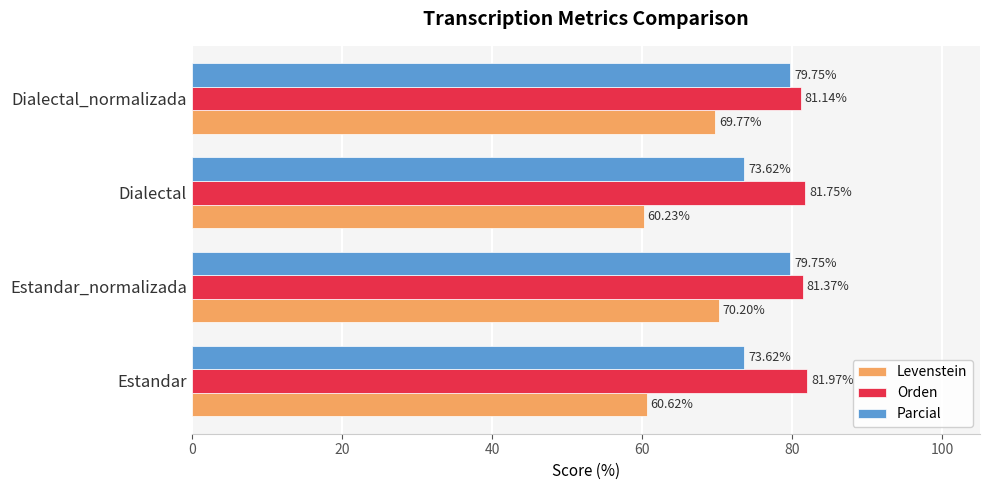

Rank the series at Estandar_normalizada from lowest to highest value.

Levenstein, Parcial, Orden